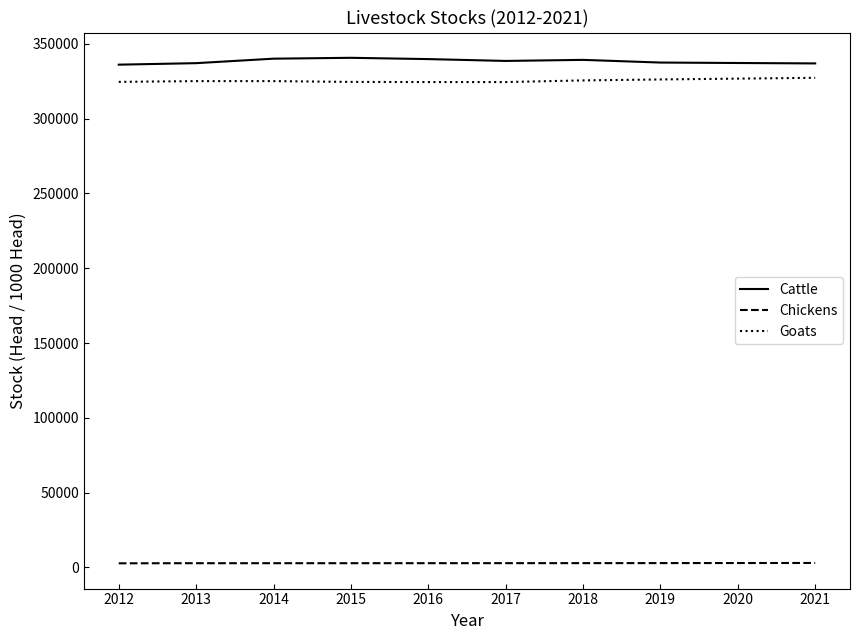

At 2015, list the series in order from smallest to largest.

Chickens, Goats, Cattle